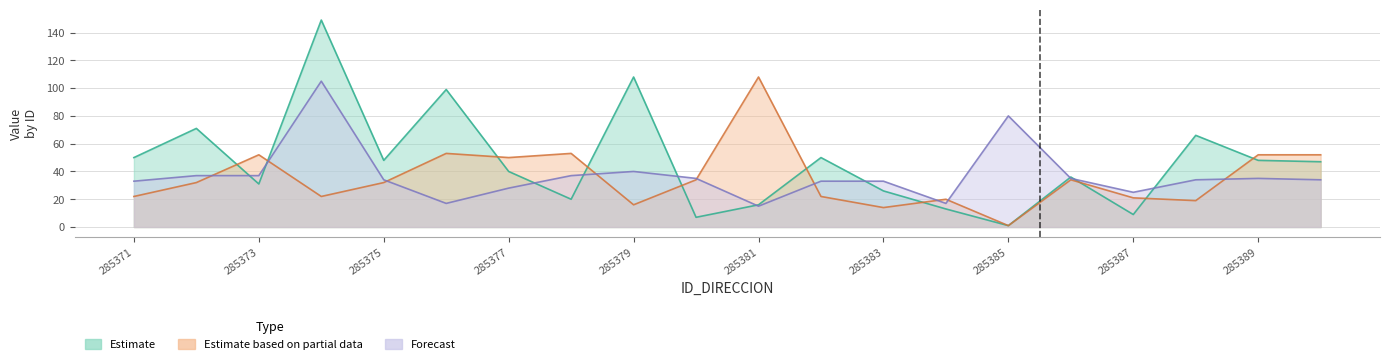

How many lines are shown in the chart?

3